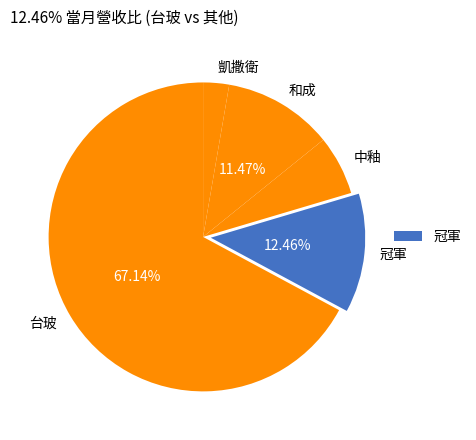

Which category has the biggest portion of the pie?

台玻